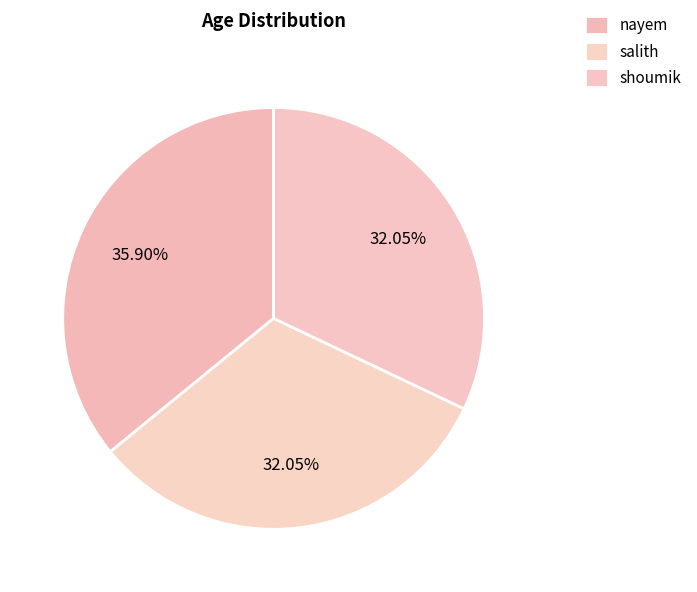

To the nearest percent, what is the average slice percentage?

33%